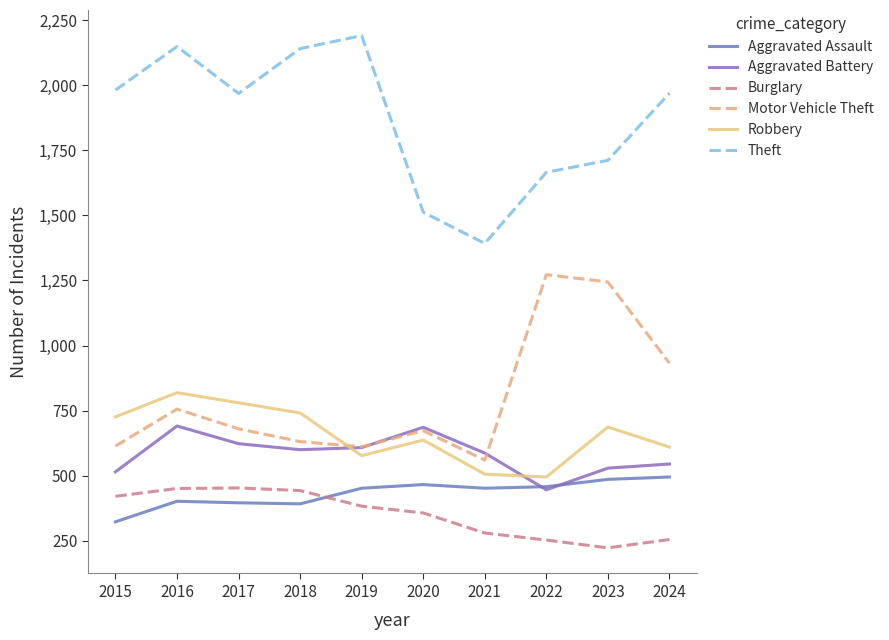

Rank the series by their maximum value, from lowest to highest.

Burglary, Aggravated Assault, Aggravated Battery, Robbery, Motor Vehicle Theft, Theft